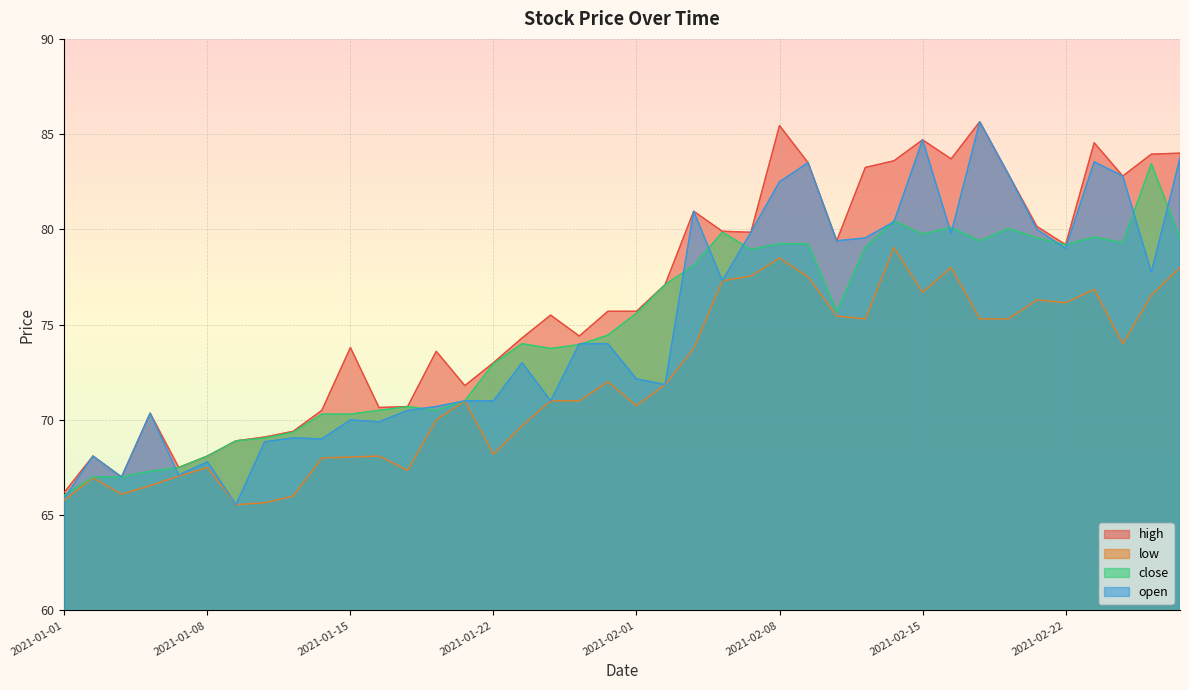

Which category has the highest value in the high series?

2021-02-17